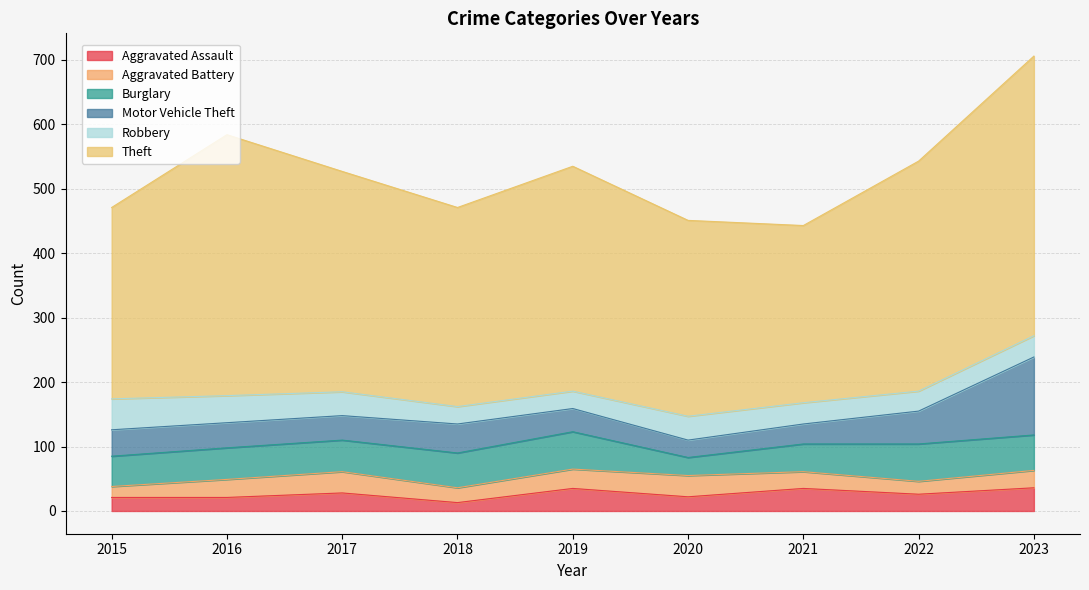

Read the Theft value at 2022, to the nearest 50.

350